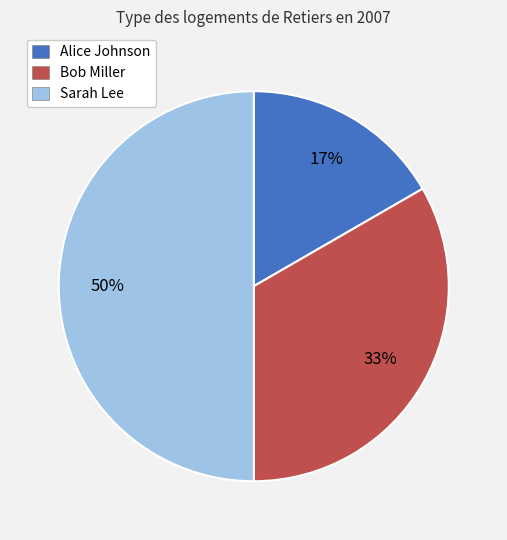

How many segments does this pie chart have?

3